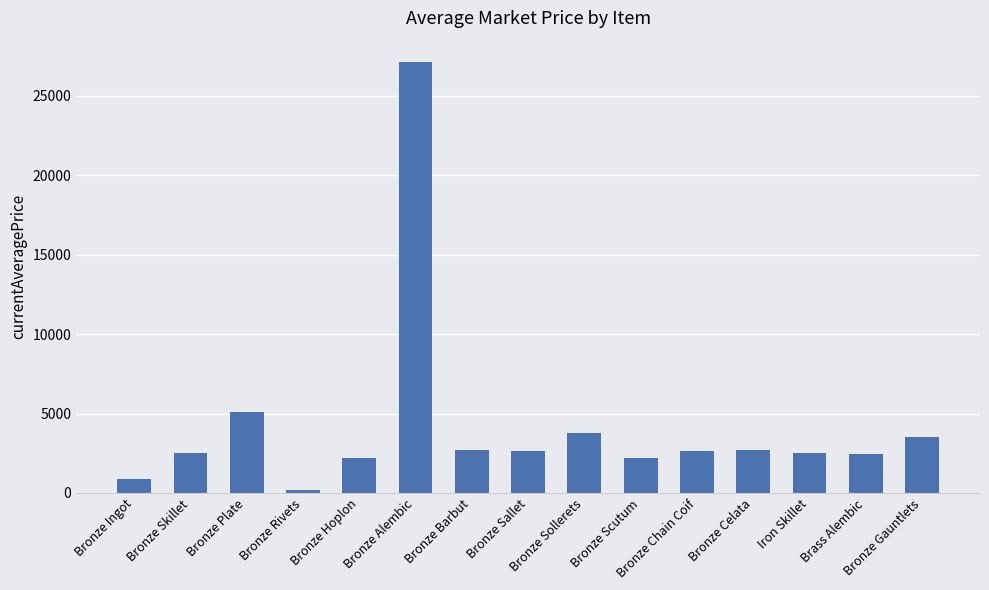

Count the number of categories in the chart.

15